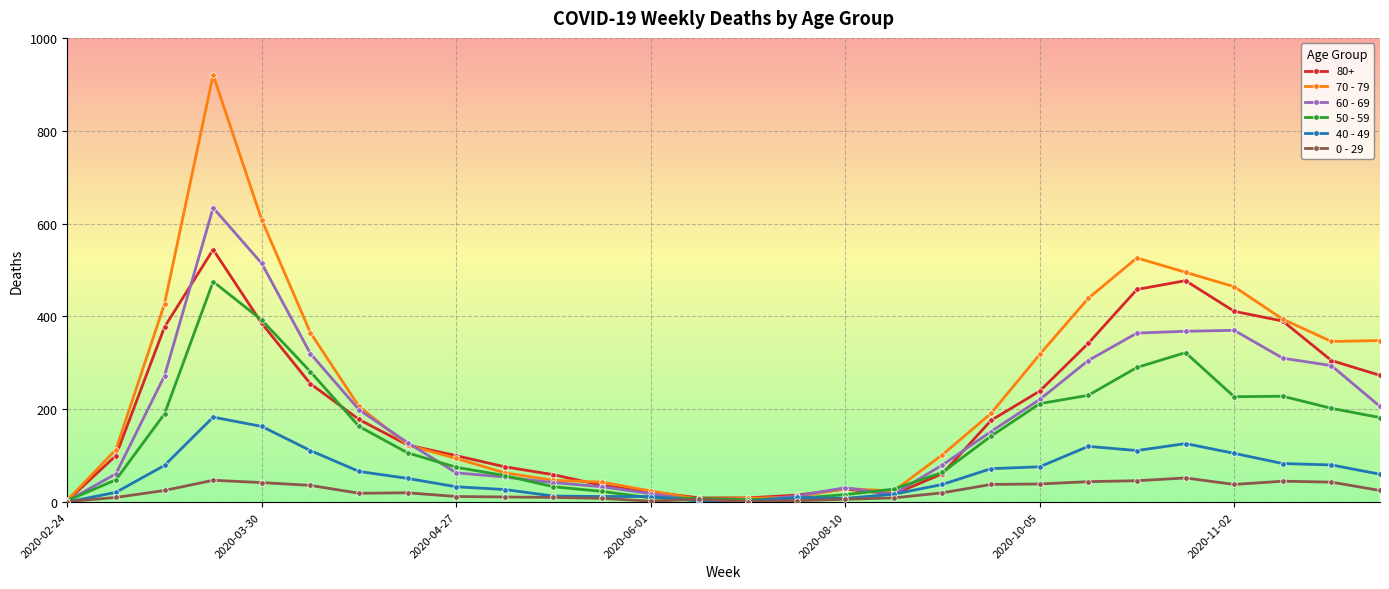

Which series has the largest total across all categories?

70 - 79